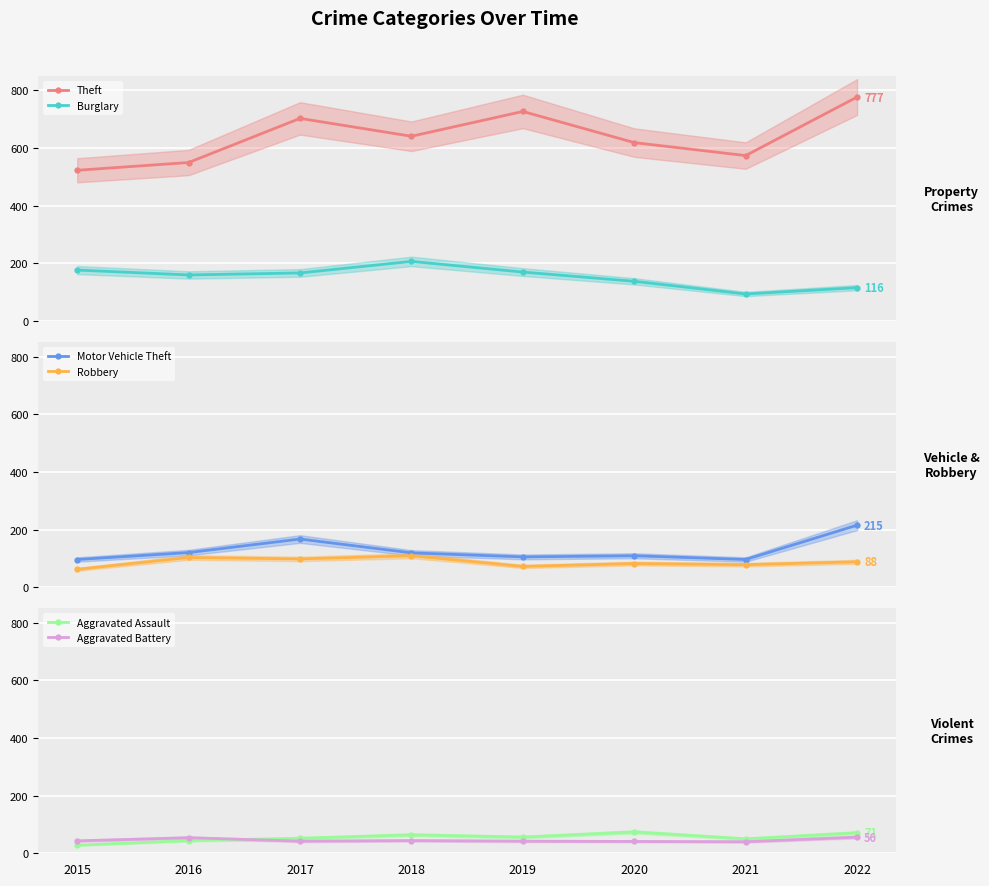

Which series has the largest total across all categories?

Theft